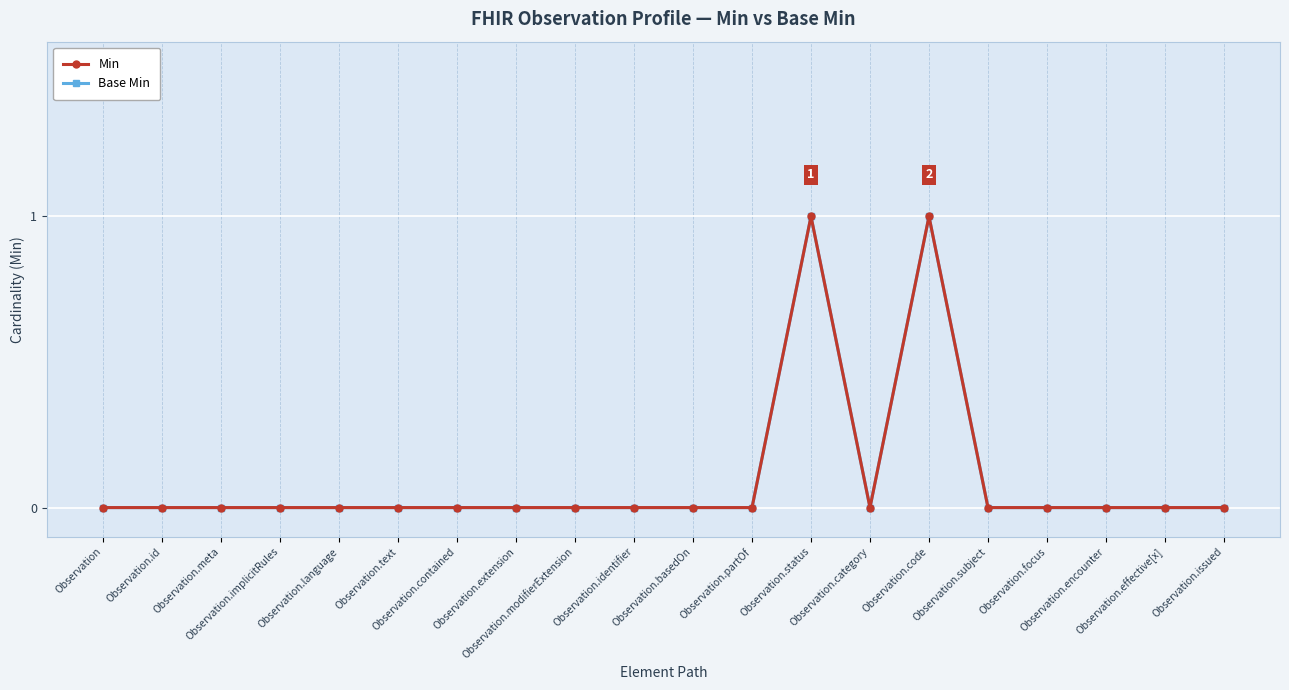

What is the difference between the second highest and minimum values in the Min series?

1